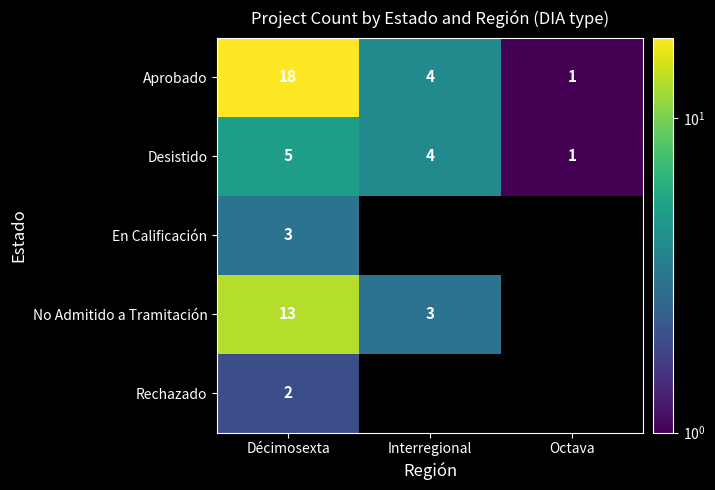

True or false: En Calificación has a value of 5 at Décimosexta.

False